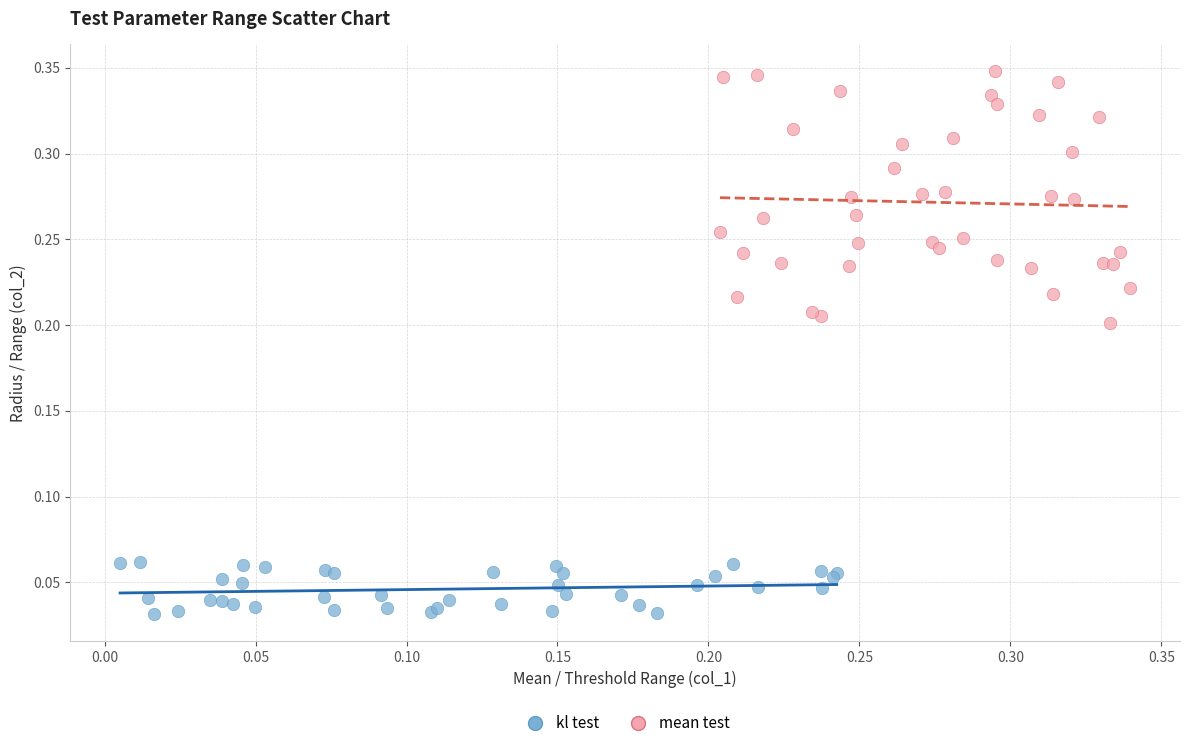

Which series contains the highest Y value?

mean test